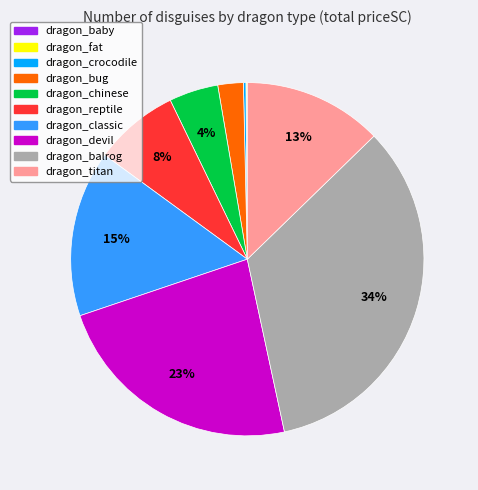

Which slice is the largest?

dragon_balrog